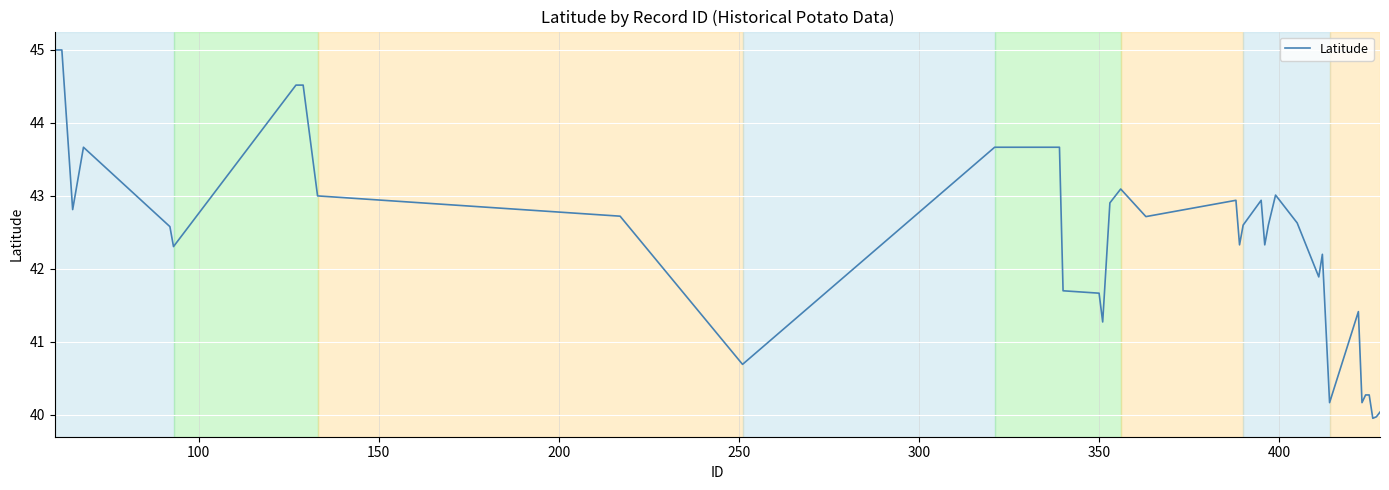

What is the maximum value shown in the chart?

45.0